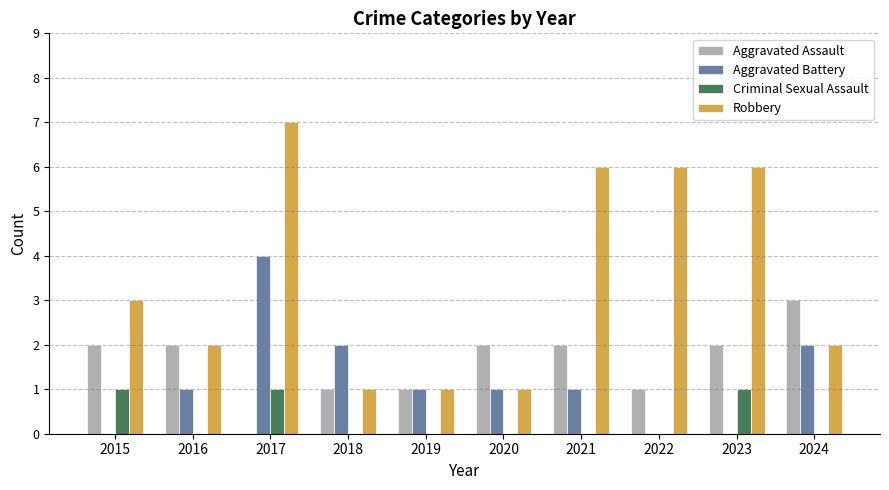

True or false: Aggravated Battery has a value of 1 at 2020.

True